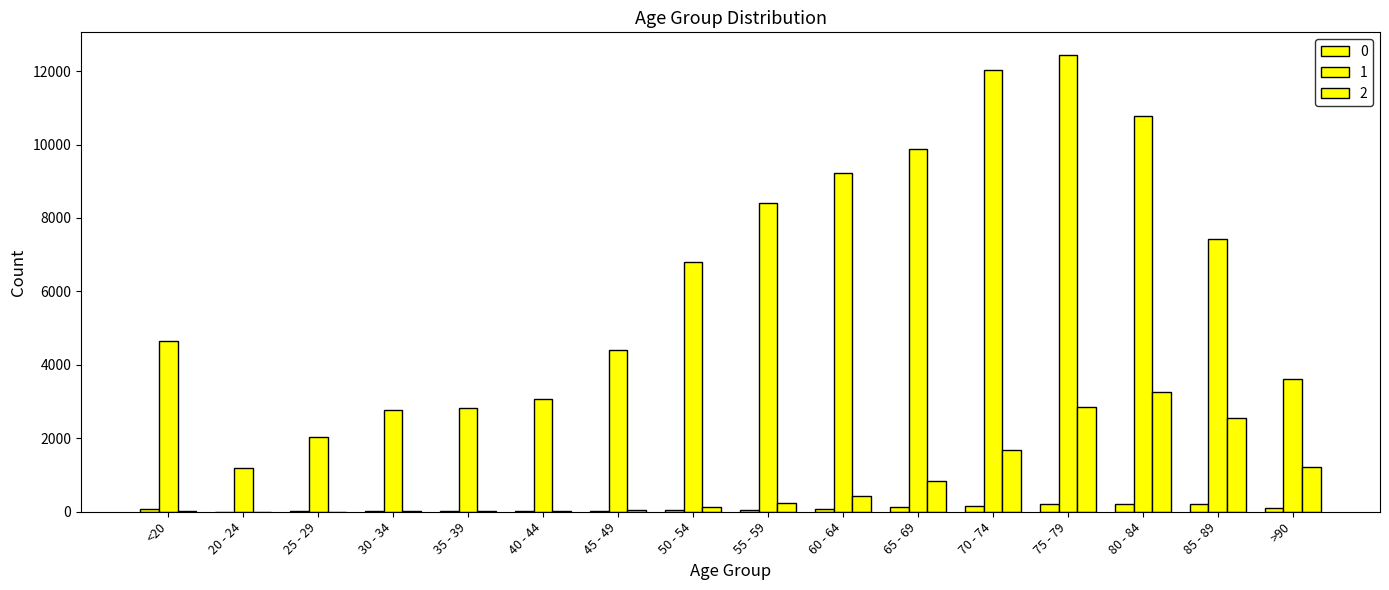

At which category is the sum across all series the highest?

75 - 79